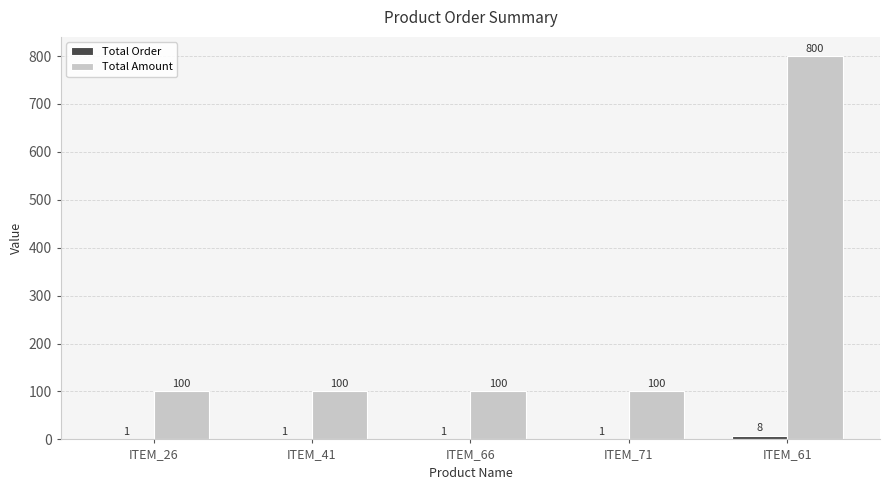

How many groups of bars are there?

5